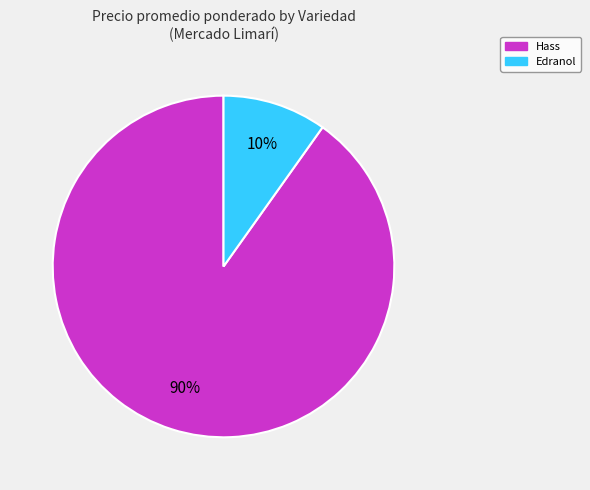

How many segments does this pie chart have?

2